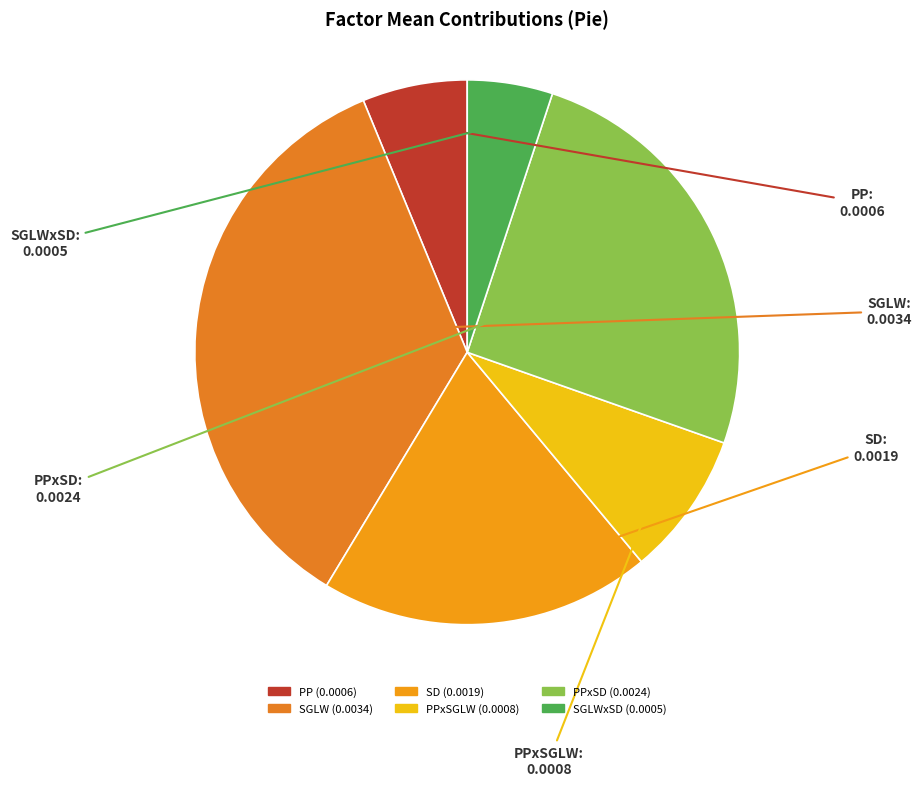

Count the number of slices in the pie.

6